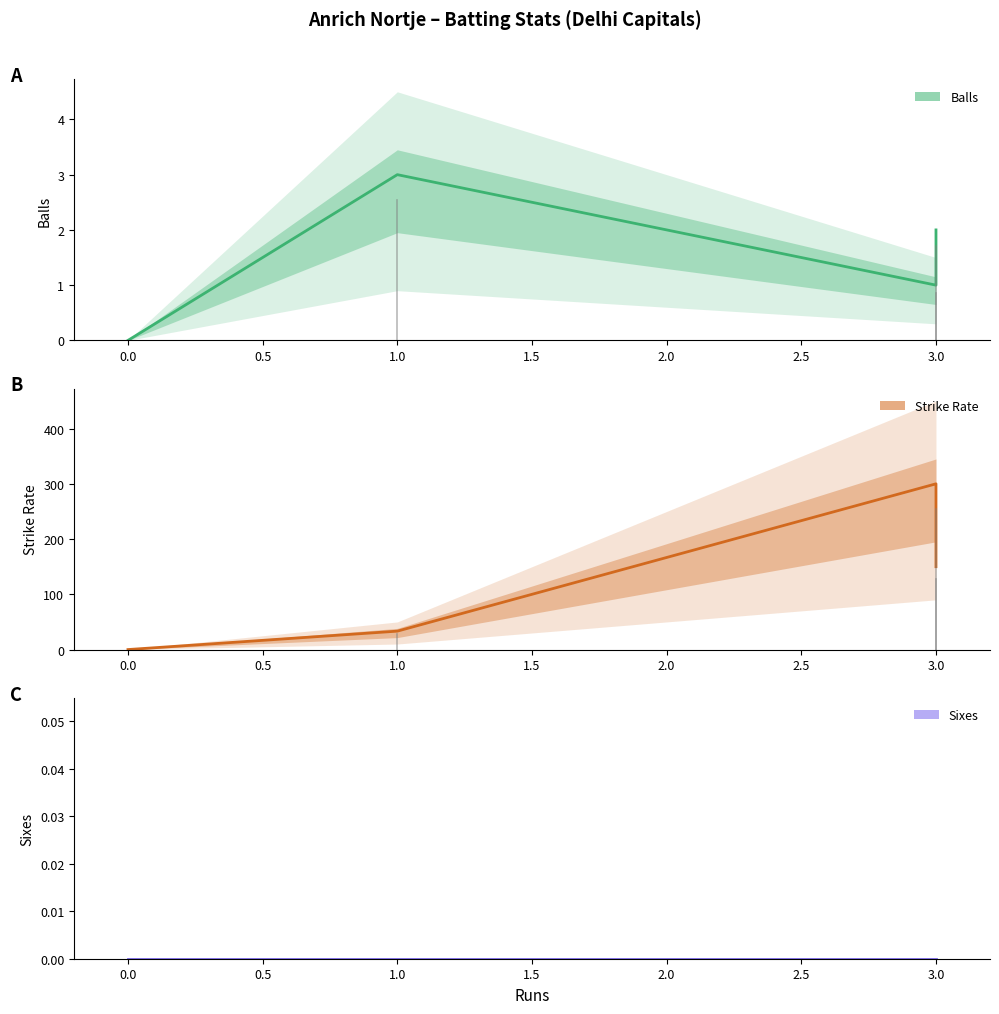

Reading right to left, transcribe all the data shown in this chart.

balls: 2.0	1.0	0.0	0.0	3.0
sr: 150.0	300.0	0.0	0.0	33.3
sixes: 0.0	0.0	0.0	0.0	0.0